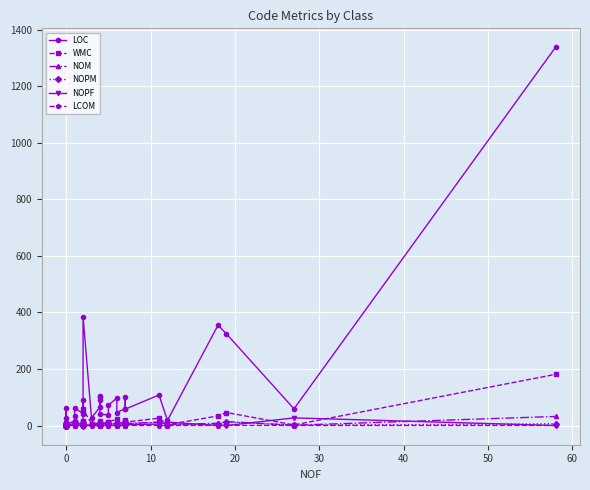

What is the average value of the LCOM series?

-0.2